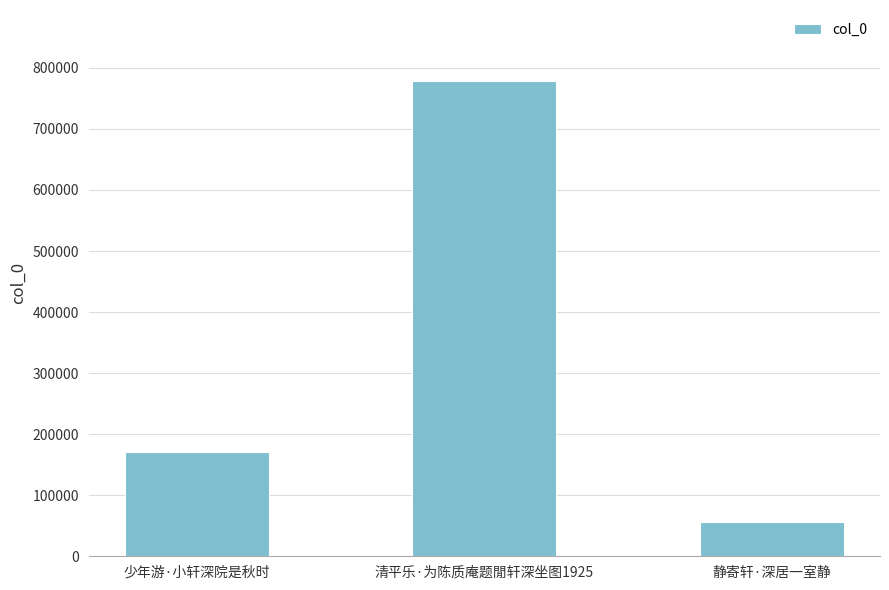

Reading left to right, transcribe all the data shown in this chart.

171015	778041	56288